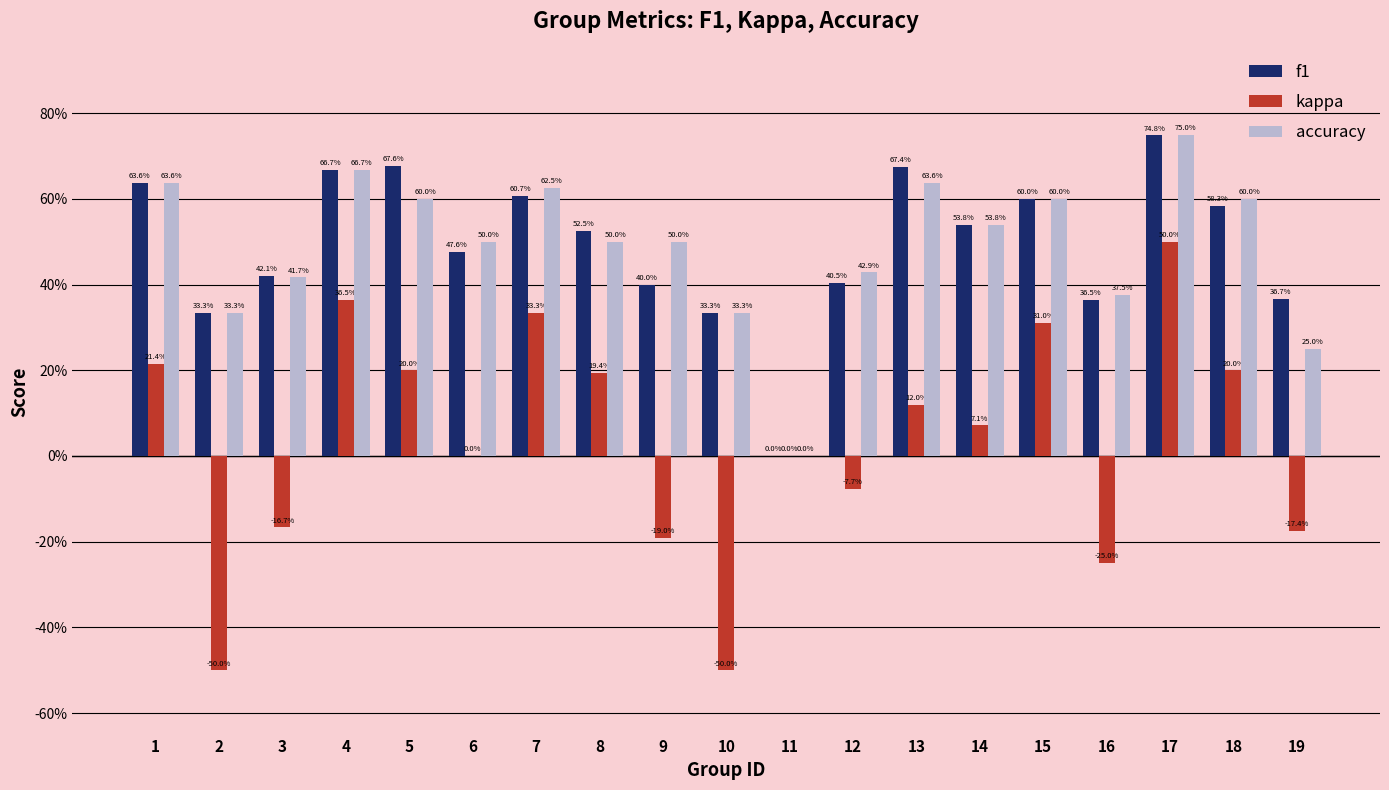

Which label corresponds to the smallest value in the chart?

2